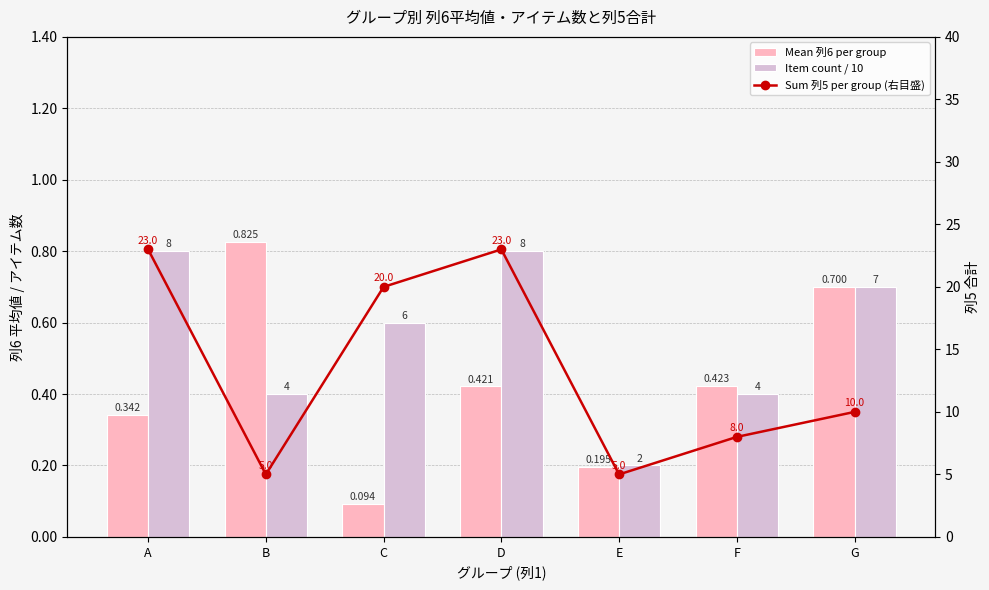

What is the value of the Item count / 10 bar at the 5th from the left?

0.2